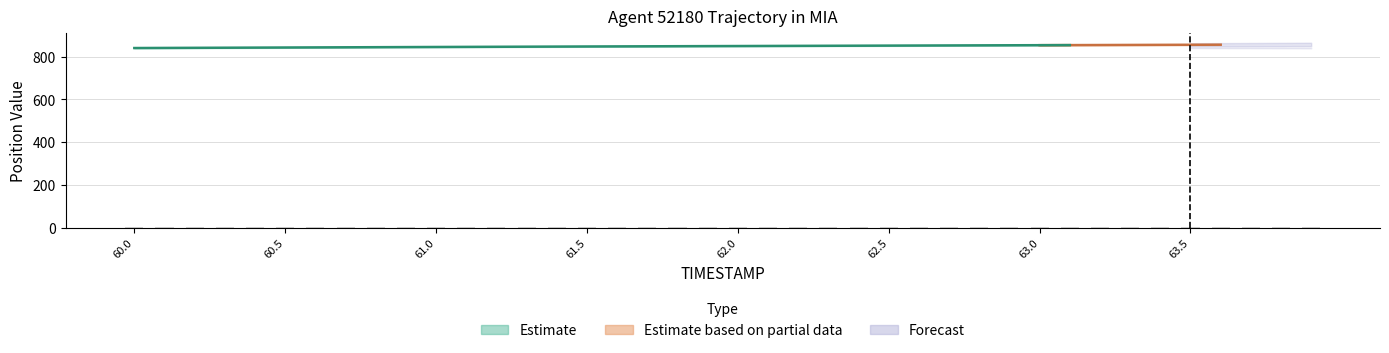

List the labels in order of value, largest first.

60.0, 60.1, 60.2, 60.3, 60.4, 60.5, 60.6, 60.7, 60.8, 60.9, 61.0, 61.1, 61.2, 61.3, 61.4, 61.5, 61.6, 61.7, 61.8, 61.9, 62.0, 62.1, 62.2, 62.3, 62.4, 62.5, 62.6, 62.7, 62.8, 62.9, 63.0, 63.1, 63.2, 63.3, 63.4, 63.5, 63.6, 63.7, 63.8, 63.9